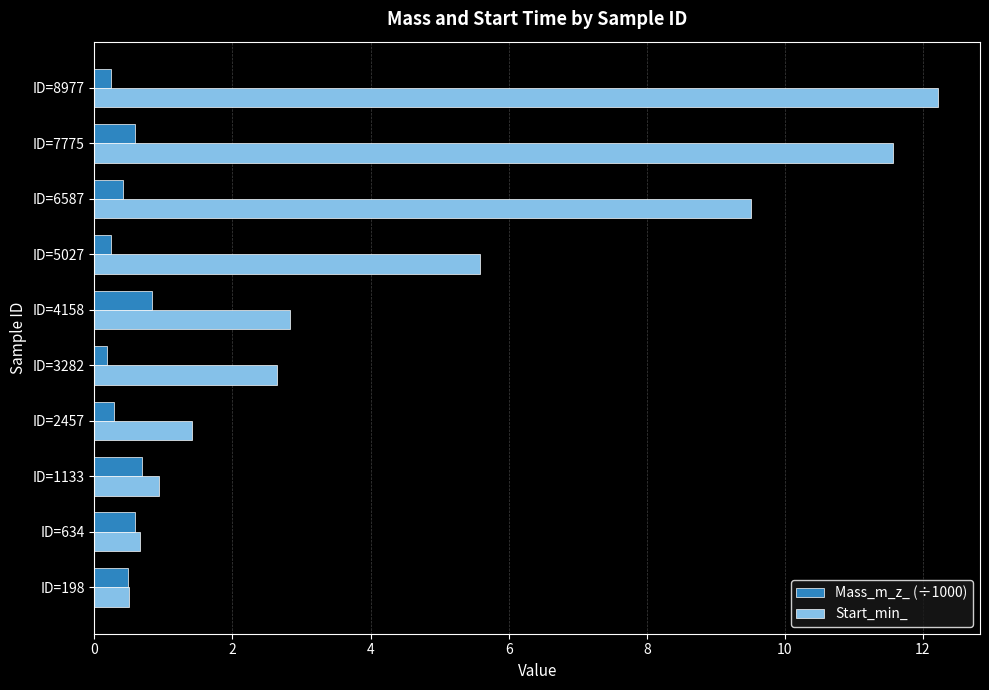

Rank the series by their average value, from highest to lowest.

Start_min_, Mass_m_z_ (÷1000)